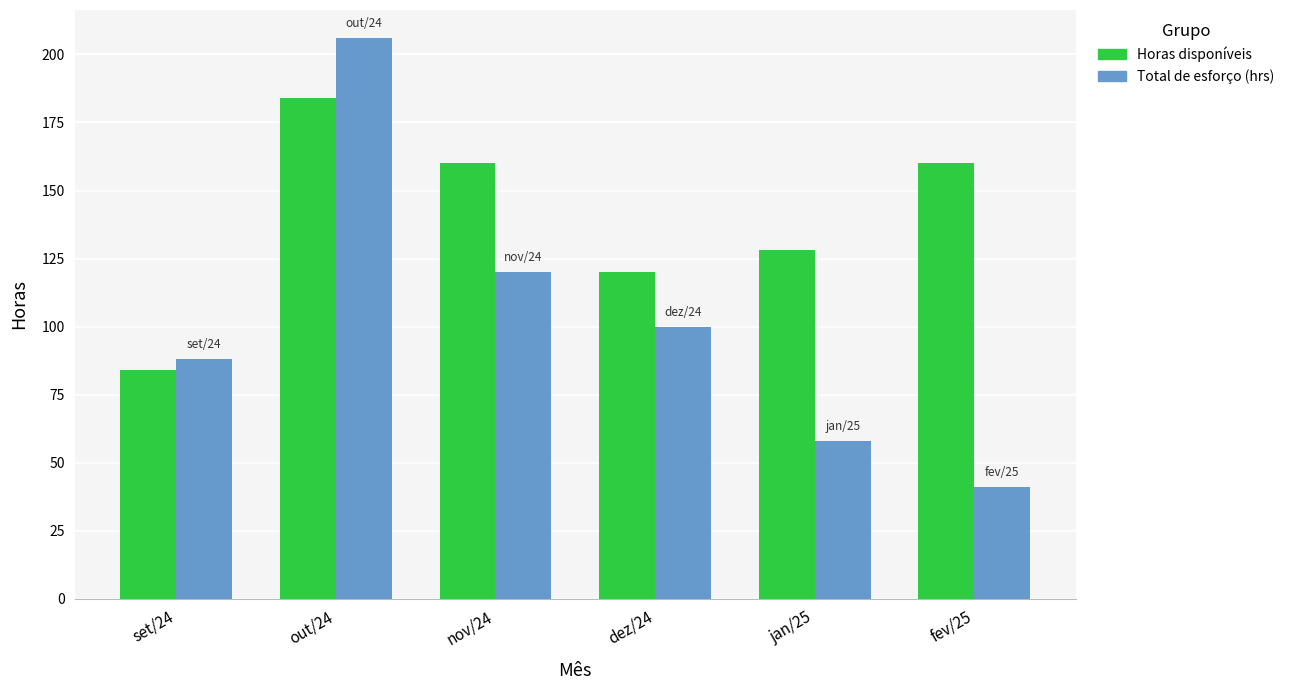

True or false: Total de esforço (hrs) has a value of 152 at set/24.

False